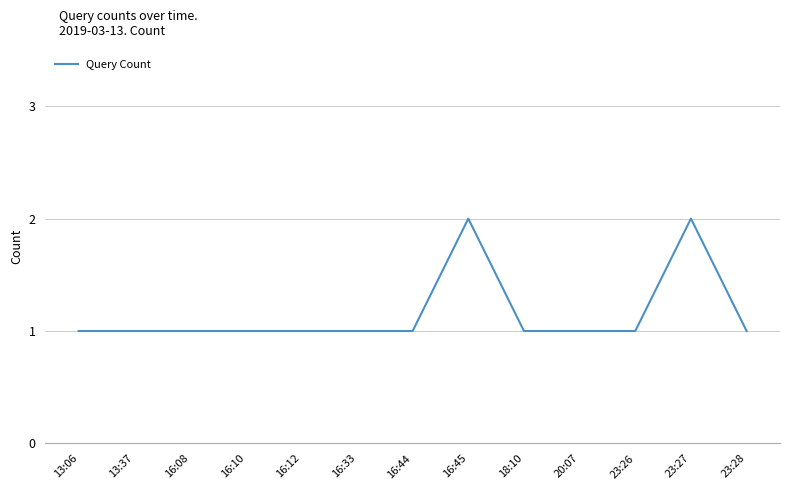

Approximately how many times larger is the value at 16:08 compared to 16:44?

1.0